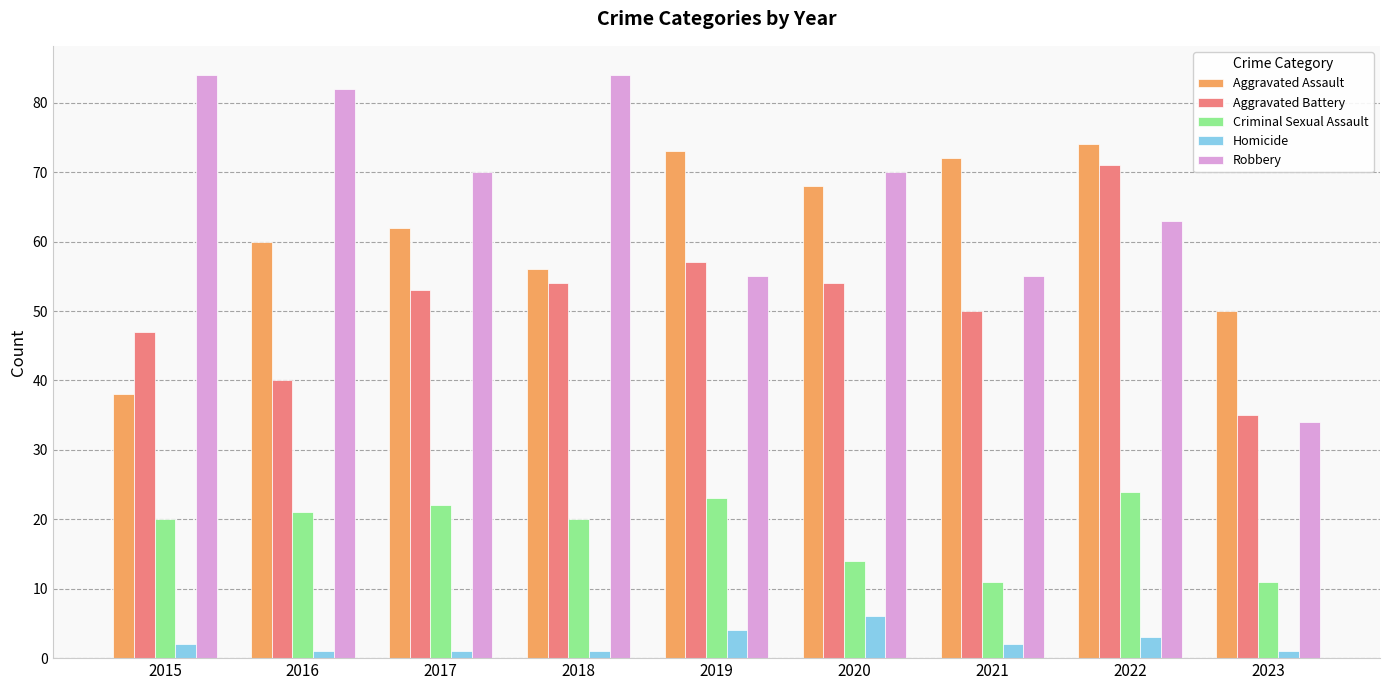

Rank the series by their maximum value, from lowest to highest.

Homicide, Criminal Sexual Assault, Aggravated Battery, Aggravated Assault, Robbery